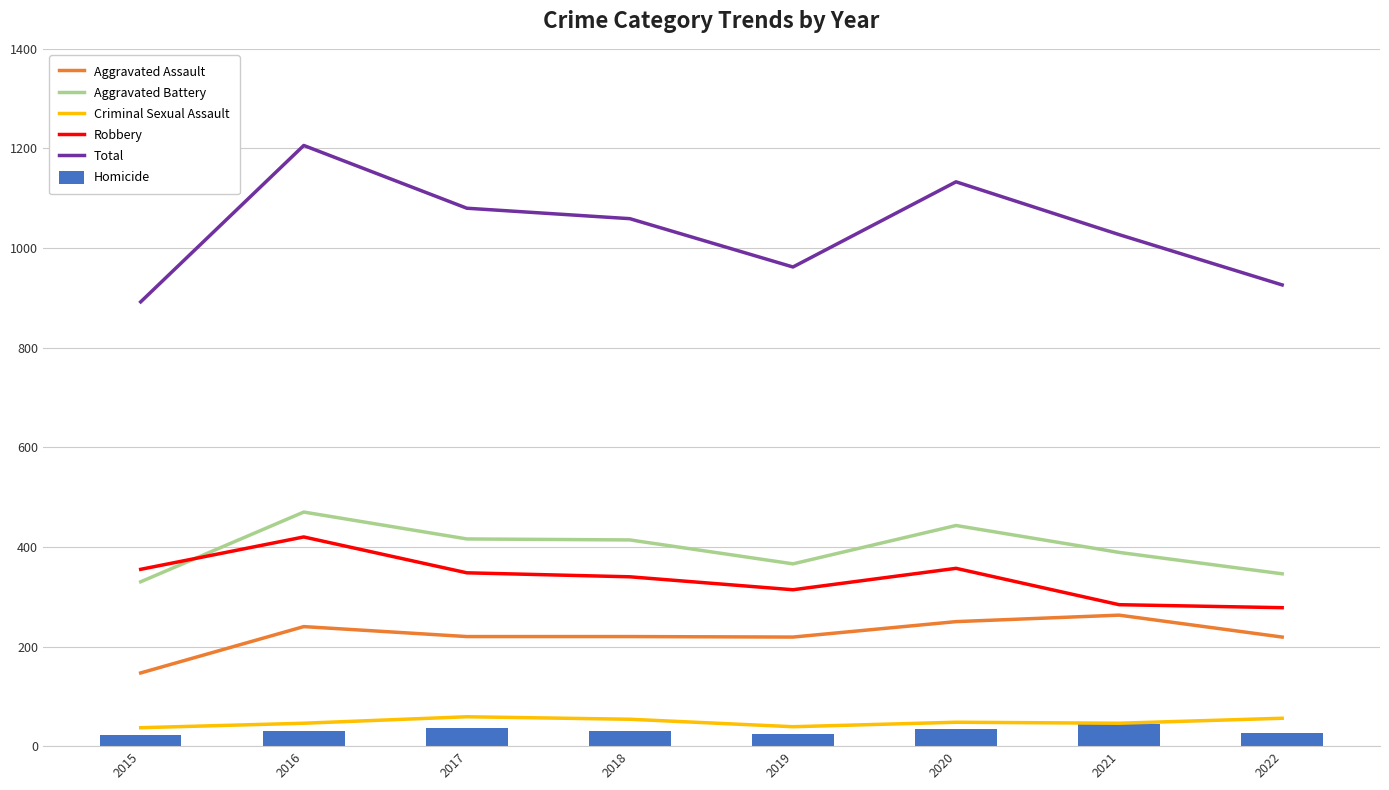

The Criminal Sexual Assault series shows 59 at 2015. True or false?

False